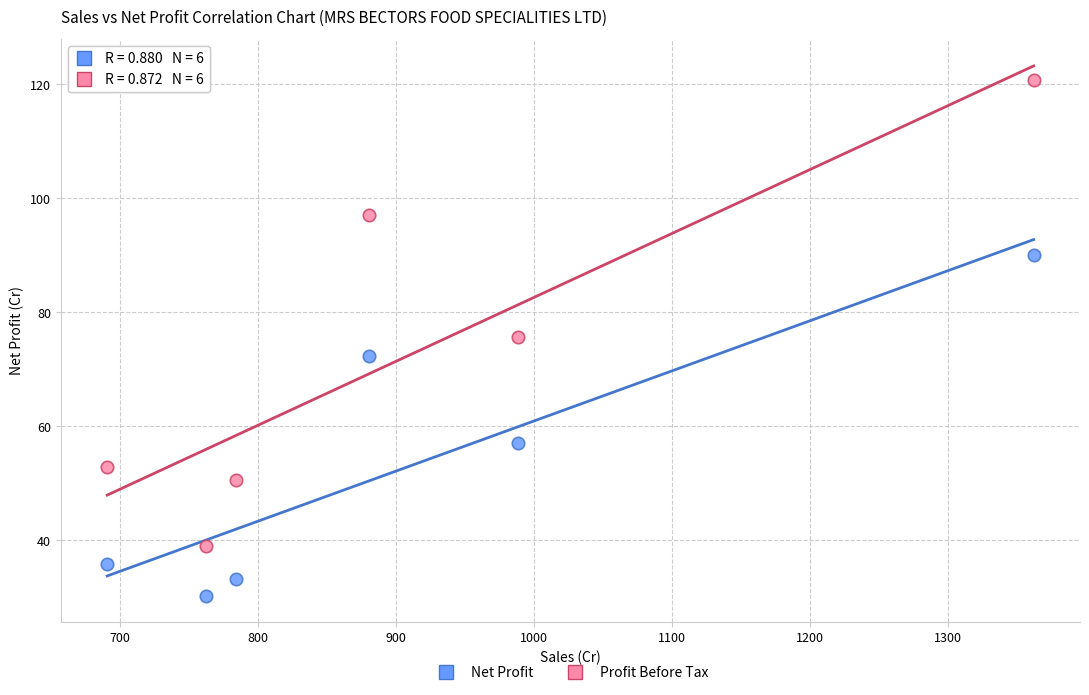

Which series has the largest Y range (max minus min)?

Profit Before Tax